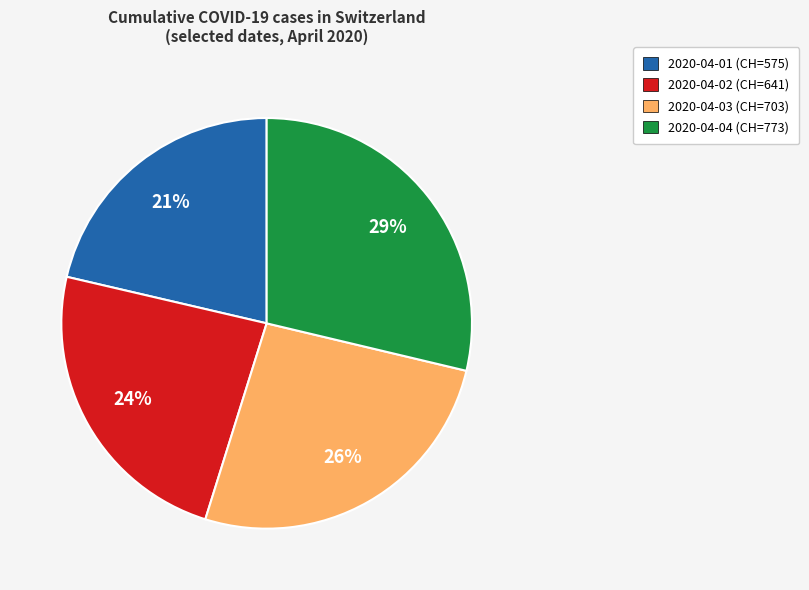

What is the largest slice in the pie chart?

2020-04-04